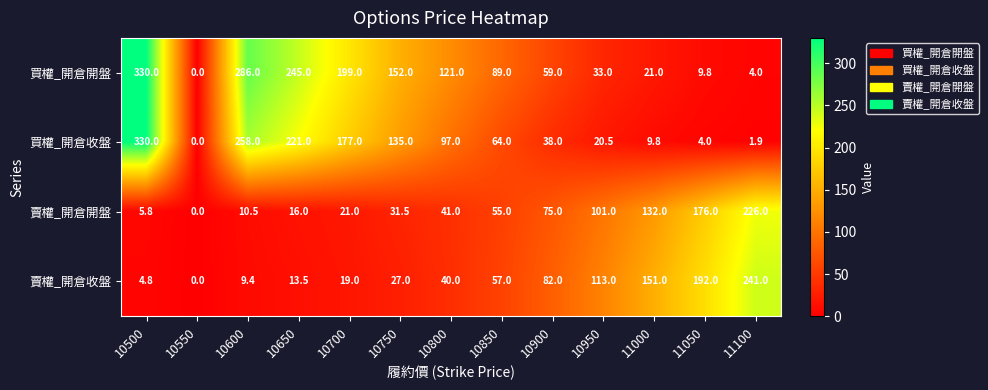

At 10950, list the series in order from smallest to largest.

買權_開倉收盤, 買權_開倉開盤, 賣權_開倉開盤, 賣權_開倉收盤